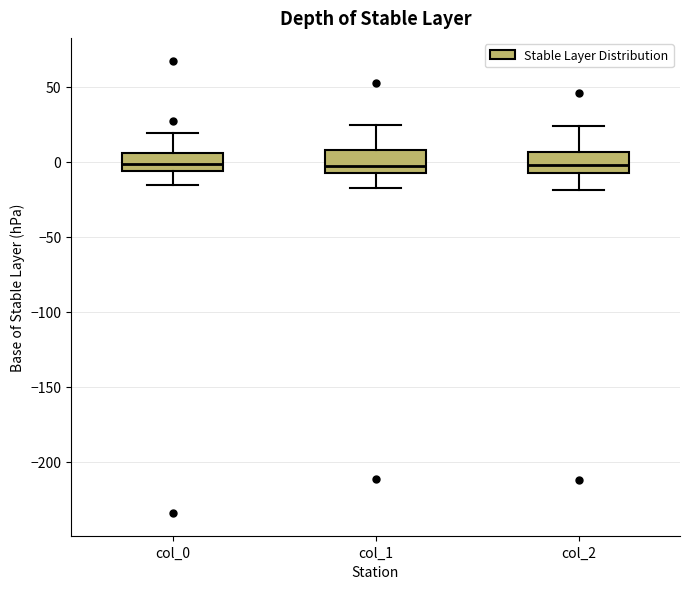

Reading left to right, read every box against the y-axis: the position of its median line, the range the box covers, and the ends of its whiskers. The values are not printed on the chart, so give them approximately, as read against the axis.

col_0: median 0, box -5 to 5, whiskers -15 to 20
col_1: median -5, box -10 to 10, whiskers -15 to 25
col_2: median 0, box -10 to 5, whiskers -20 to 25